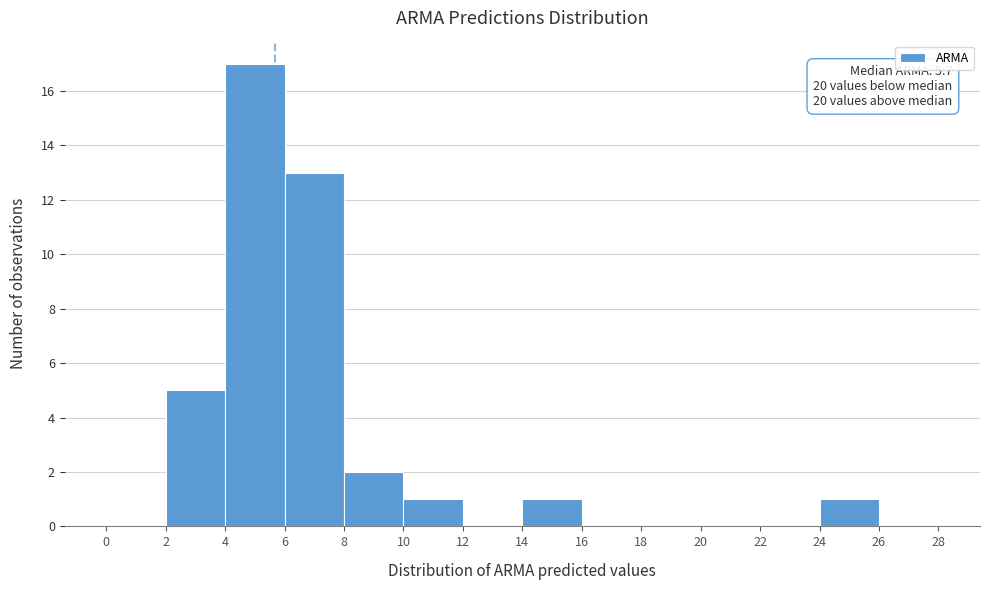

Over which range of the x-axis is the bar tallest?

4 to 6